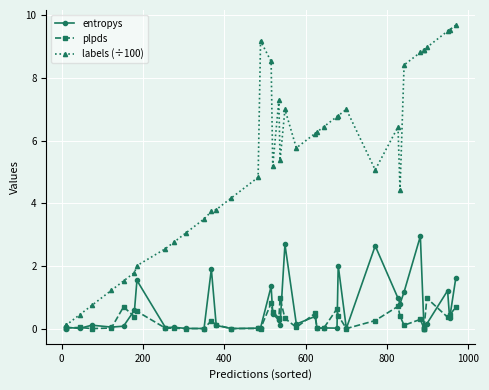

What is the difference between the maximum and minimum values in the entropys series?

2.9